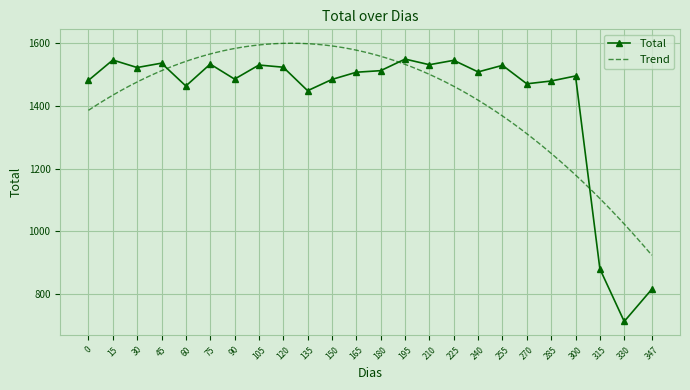

Approximately how many times larger is the value at 0 compared to 105?

1.0